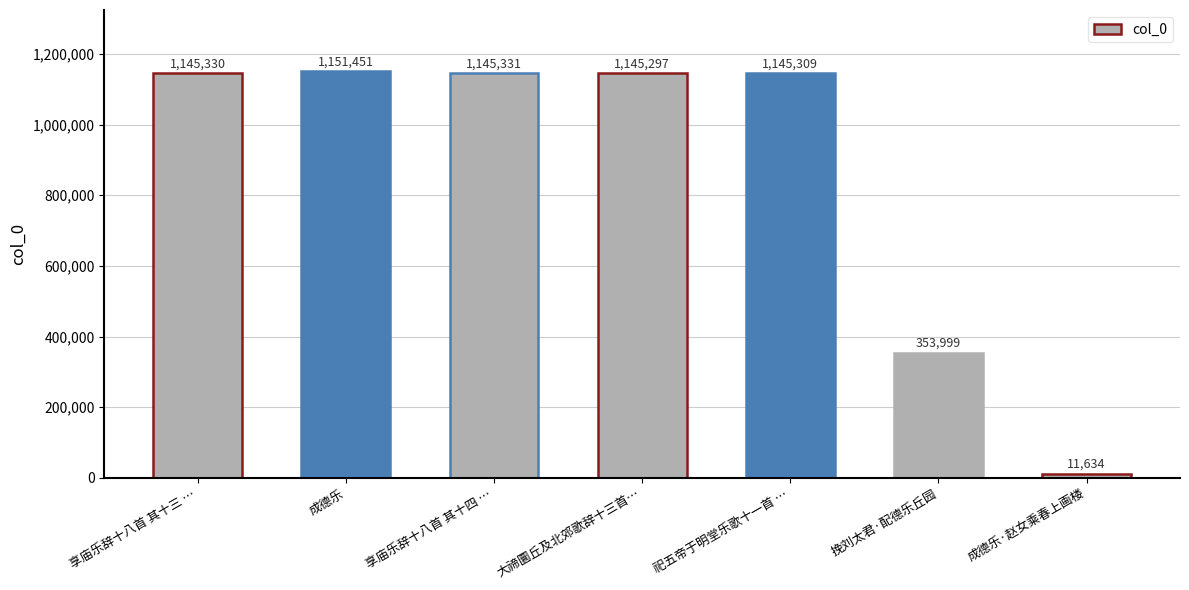

Which category has the lowest value across all series?

成德乐·赵女乘春上画楼